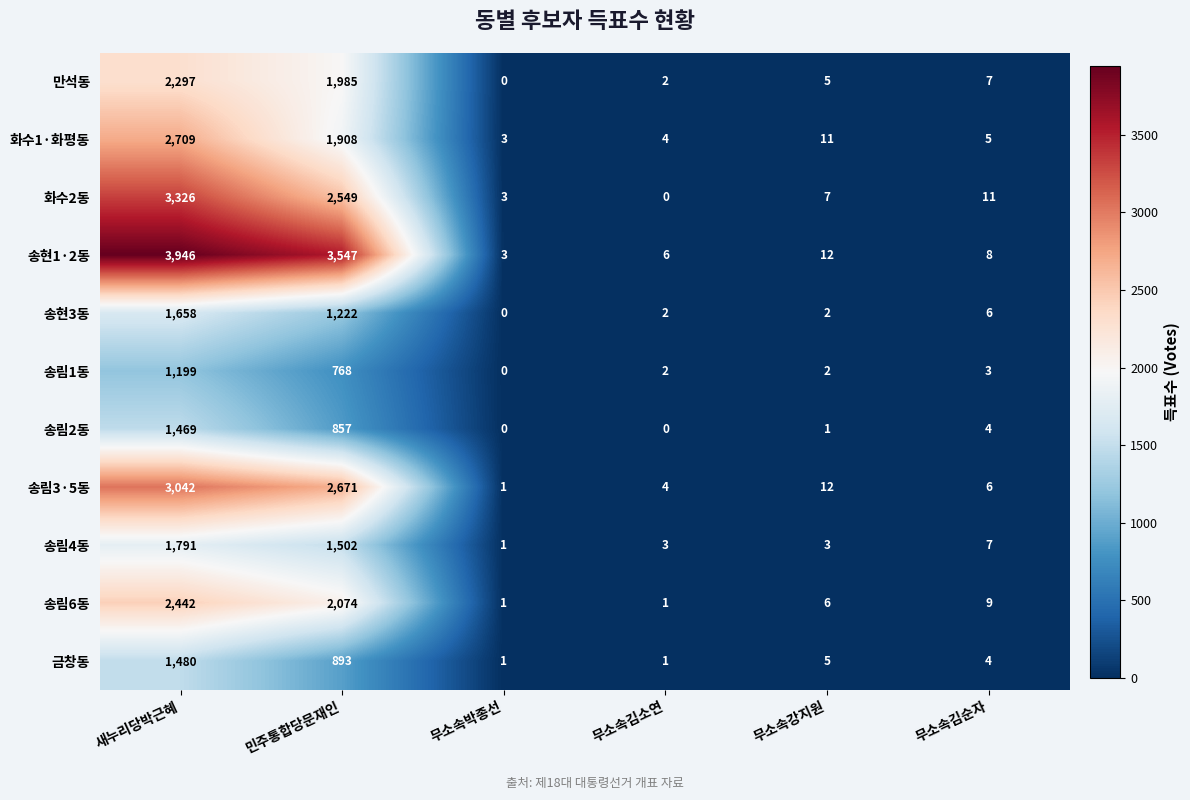

What is the sum of the 송림6동 values at 무소속김소연 and 무소속김순자?

10